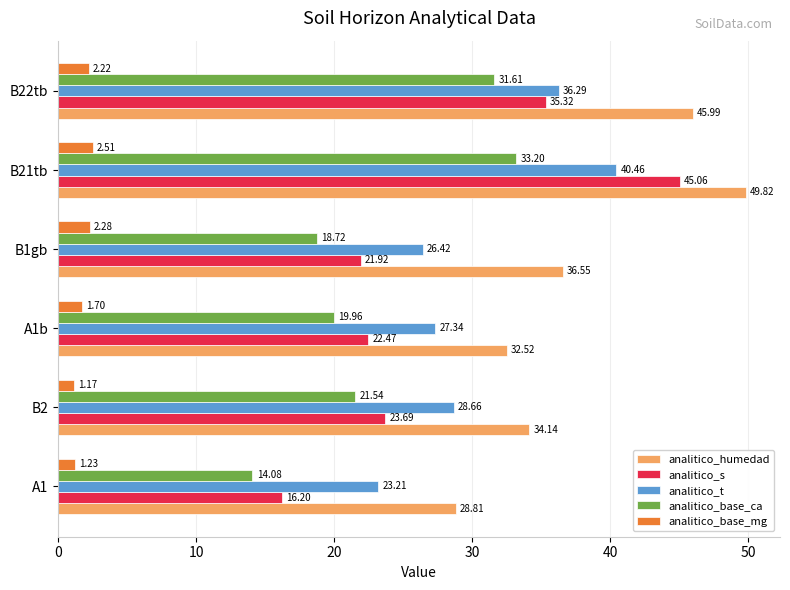

Which series has the largest range (max minus min)?

analitico_s